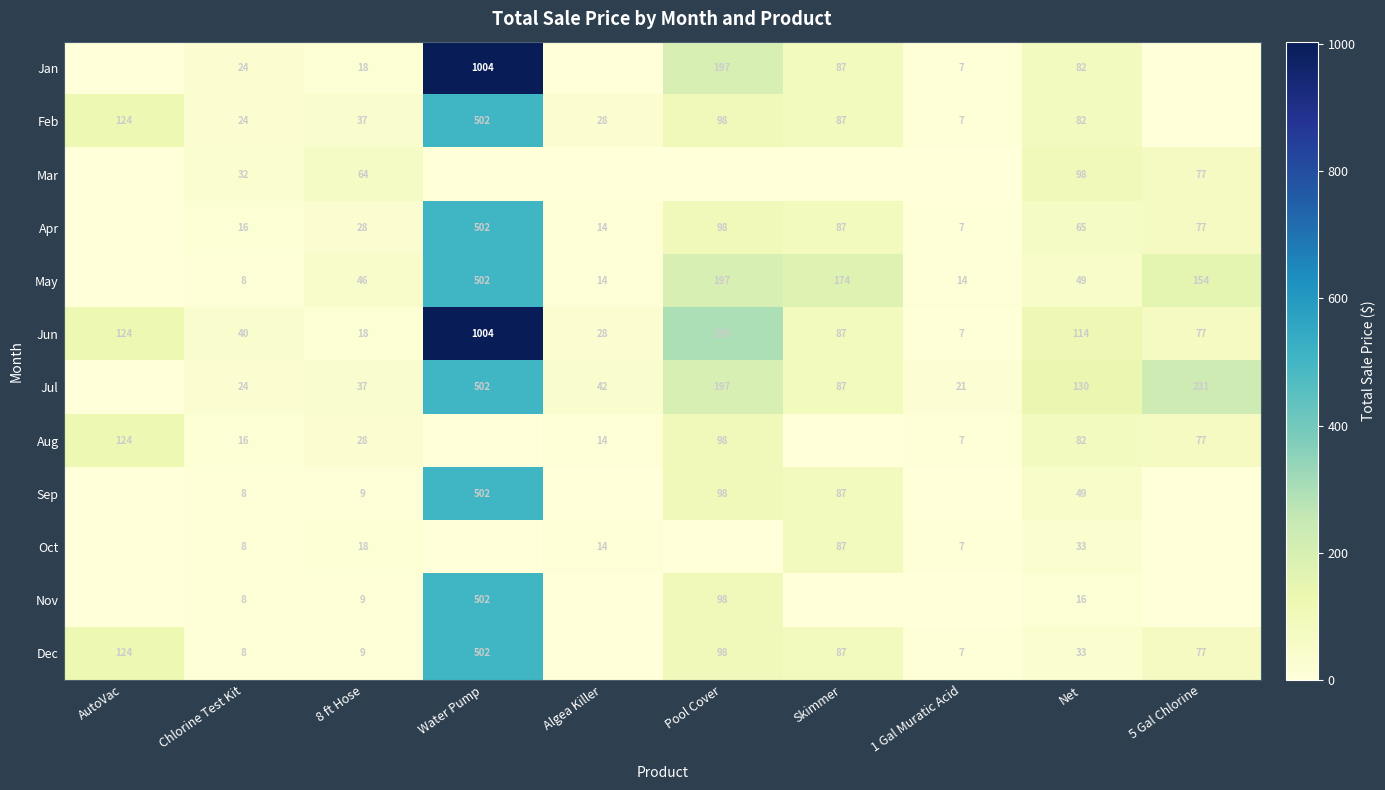

What is the total value across all series at Pool Cover?

1476.0